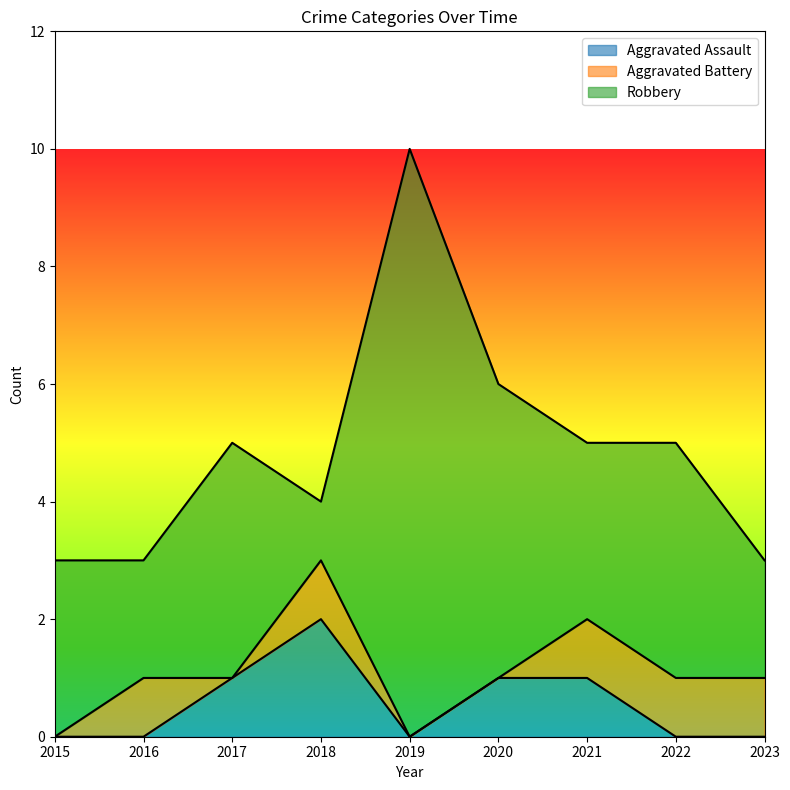

Reading right to left, what are all the values shown in this chart?

Aggravated Assault: 2023=0	2022=0	2021=1	2020=1	2019=0	2018=2	2017=1	2016=0	2015=0
Aggravated Battery: 2023=1	2022=1	2021=1	2020=0	2019=0	2018=1	2017=0	2016=1	2015=0
Robbery: 2023=2	2022=4	2021=3	2020=5	2019=10	2018=1	2017=4	2016=2	2015=3